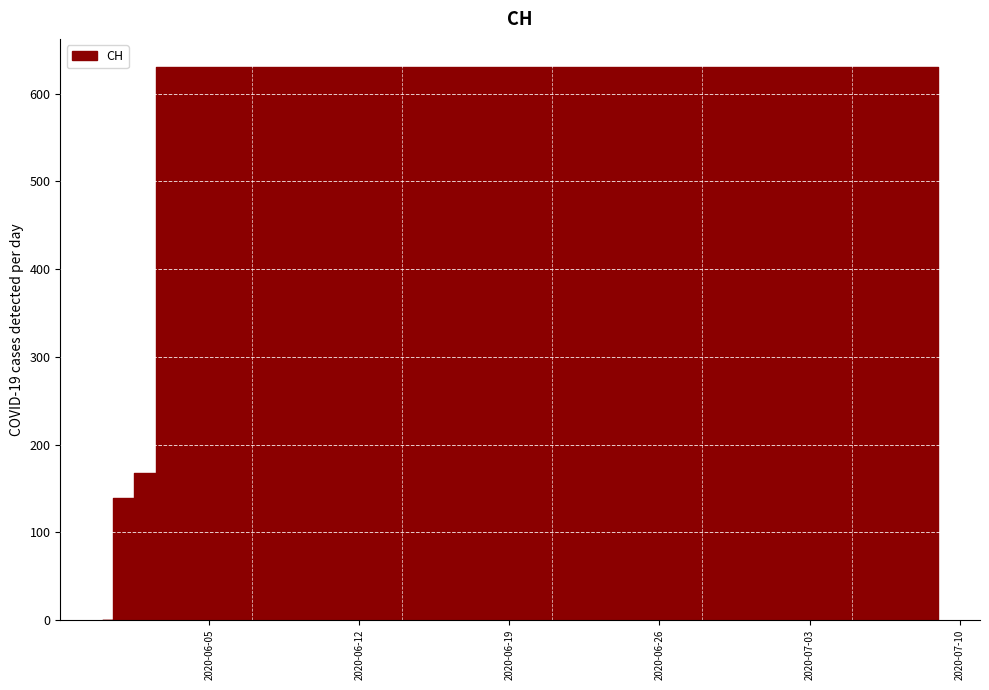

How many lines are shown in the chart?

1